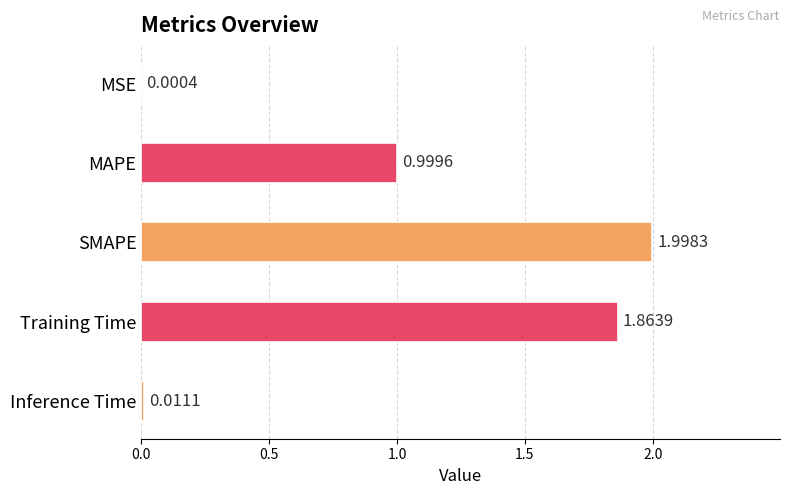

What is the maximum value shown in the chart?

2.0